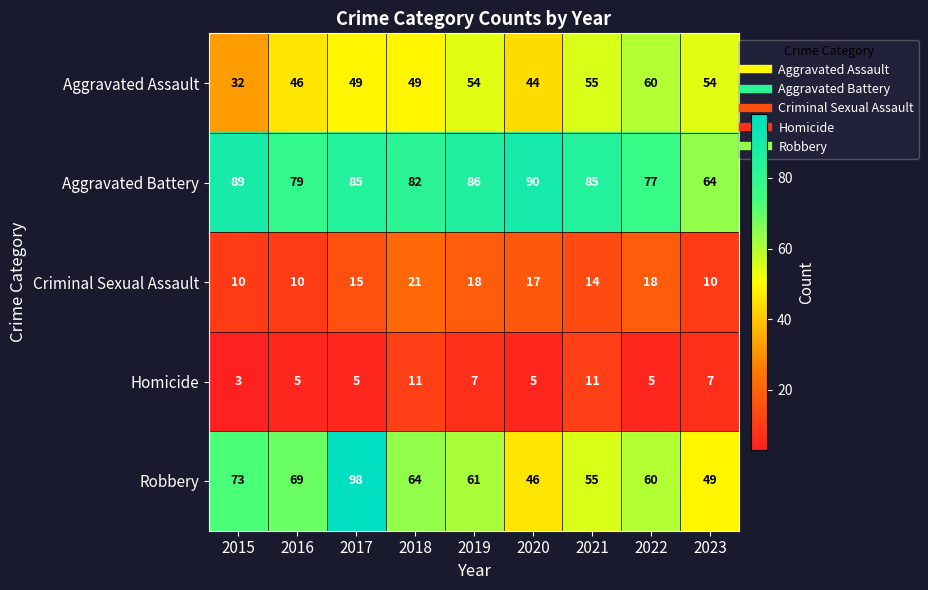

Which category has the lowest value in the Aggravated Battery series?

2023